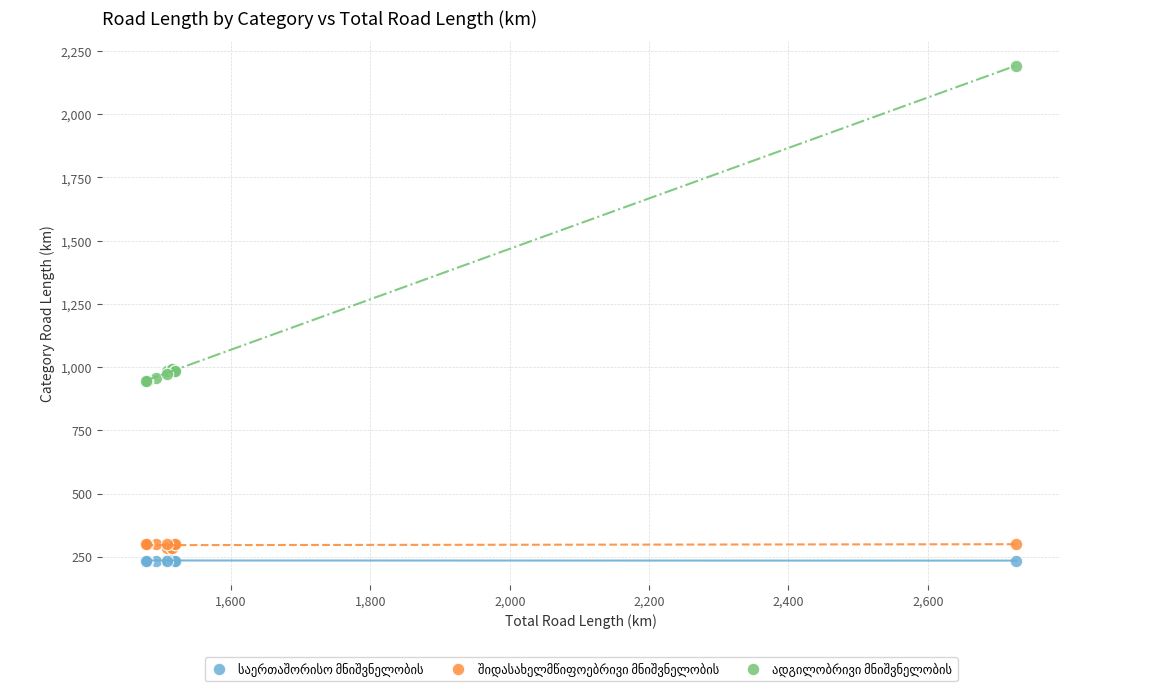

What is the X range (max minus min) for the scatter plot?

1249.9